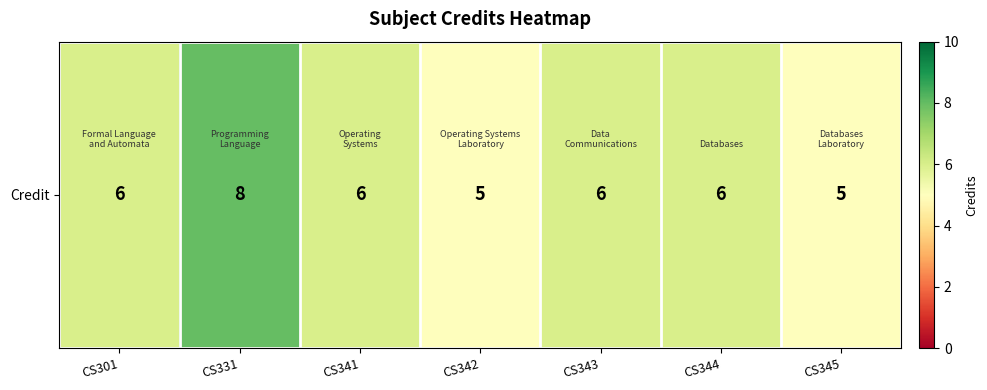

Reading left to right, extract all data points from this chart.

CS301=6	CS331=8	CS341=6	CS342=5	CS343=6	CS344=6	CS345=5